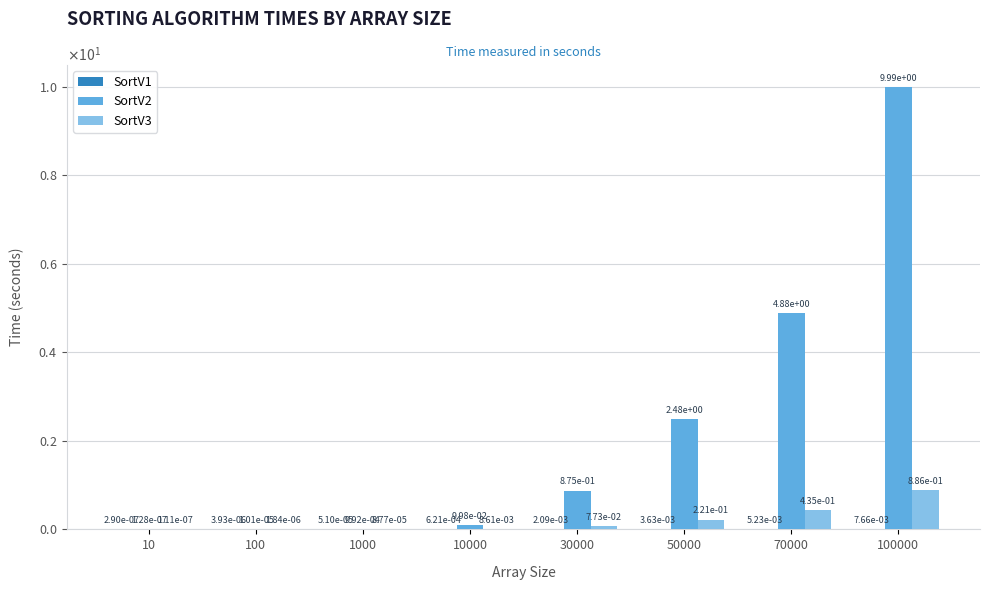

What is the spread (max minus min) of values at 100000?

10.0